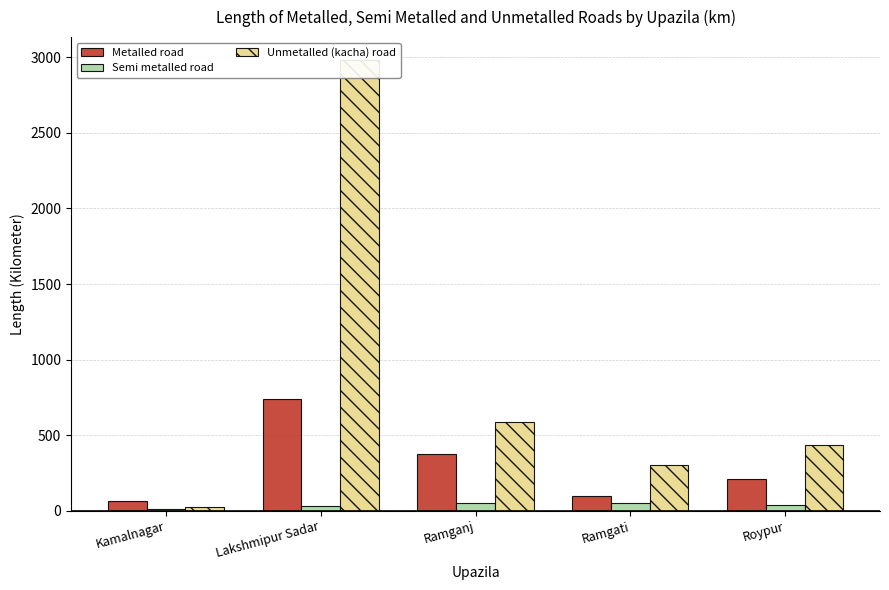

At which category does the chart reach its peak across all series?

Lakshmipur Sadar